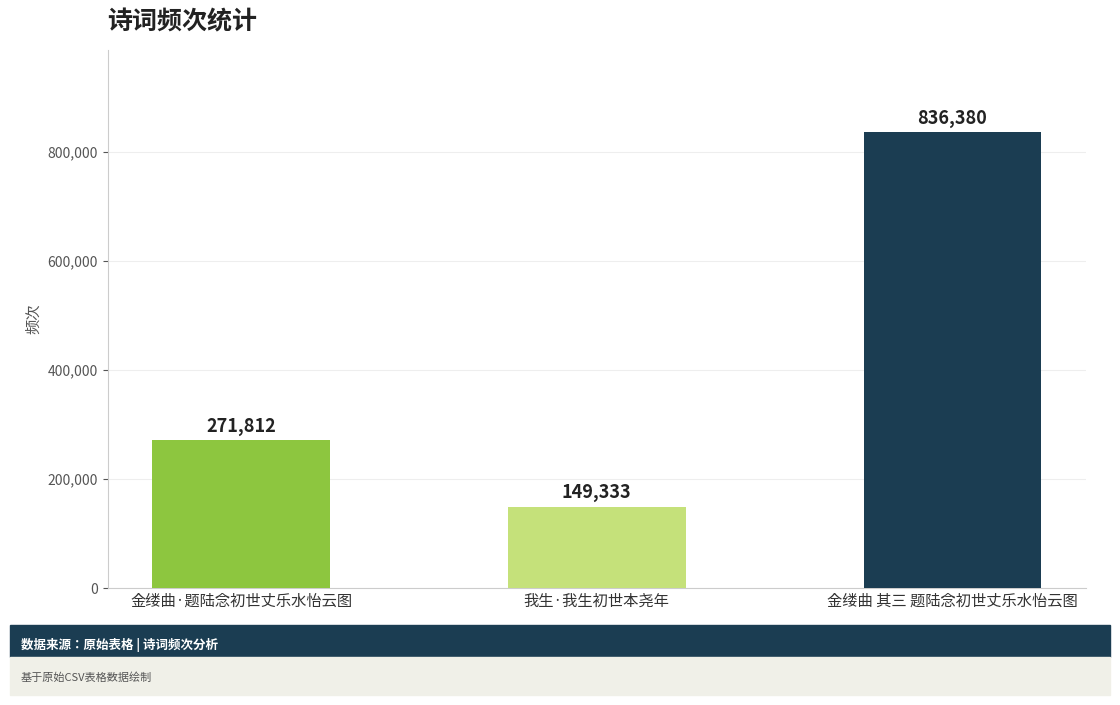

List the labels in order of value, largest first.

金缕曲 其三 题陆念初世丈乐水怡云图, 金缕曲·题陆念初世丈乐水怡云图, 我生·我生初世本尧年